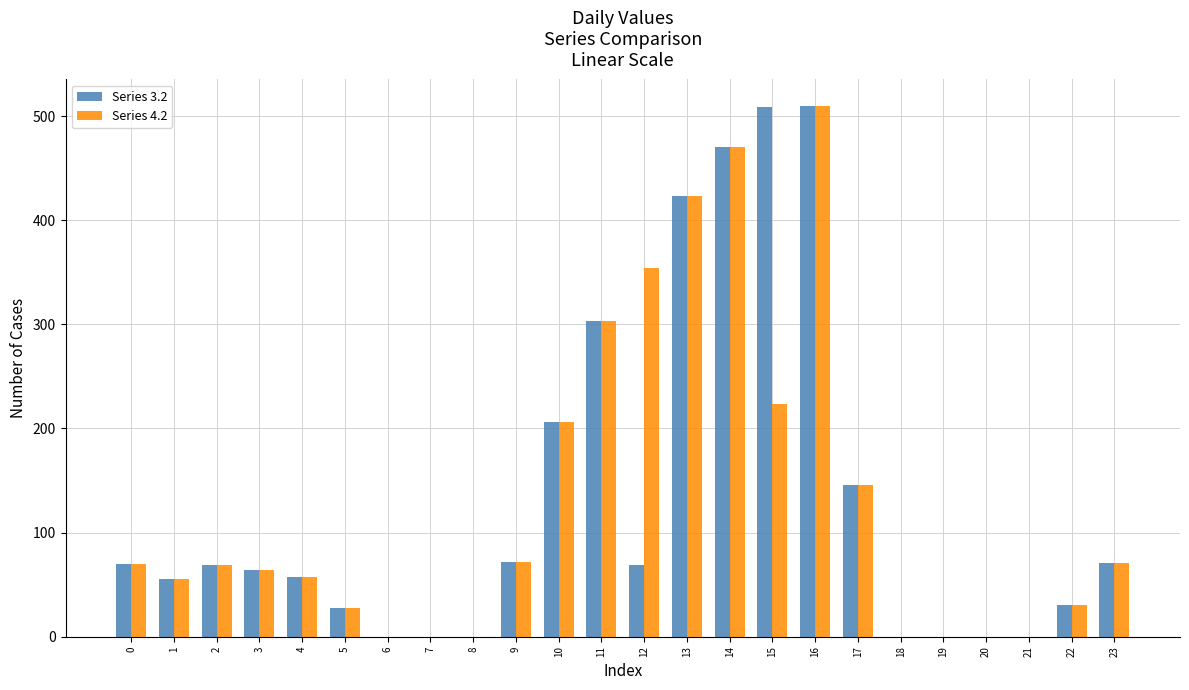

What is the highest value of the Series 3.2 series?

509.6